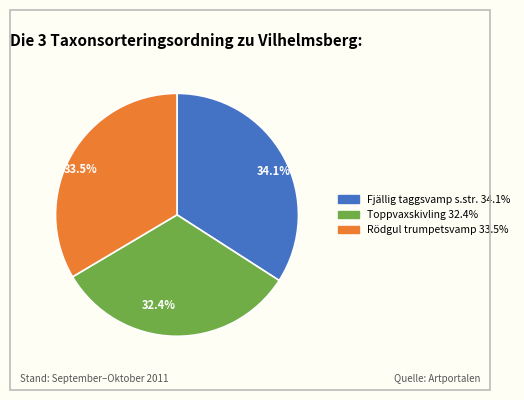

What is the smallest slice in the pie chart?

Toppvaxskivling